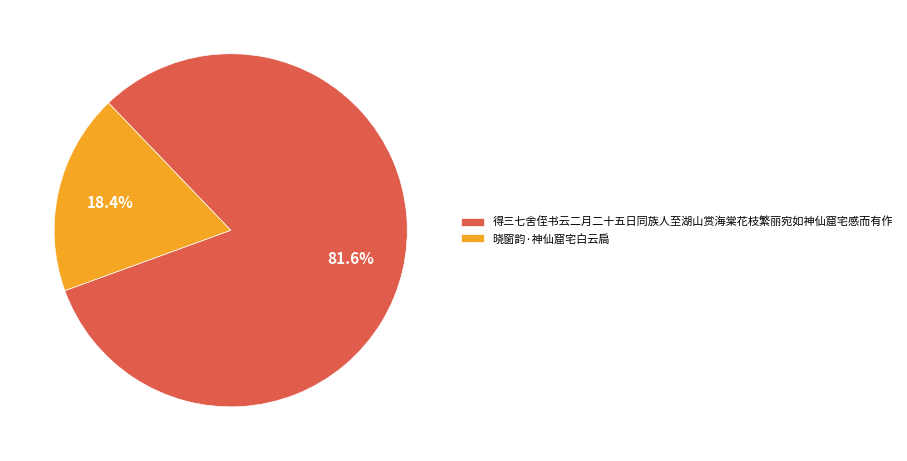

To the nearest percent, what percentage of the pie is 晓窗韵·神仙窟宅白云扃?

18%